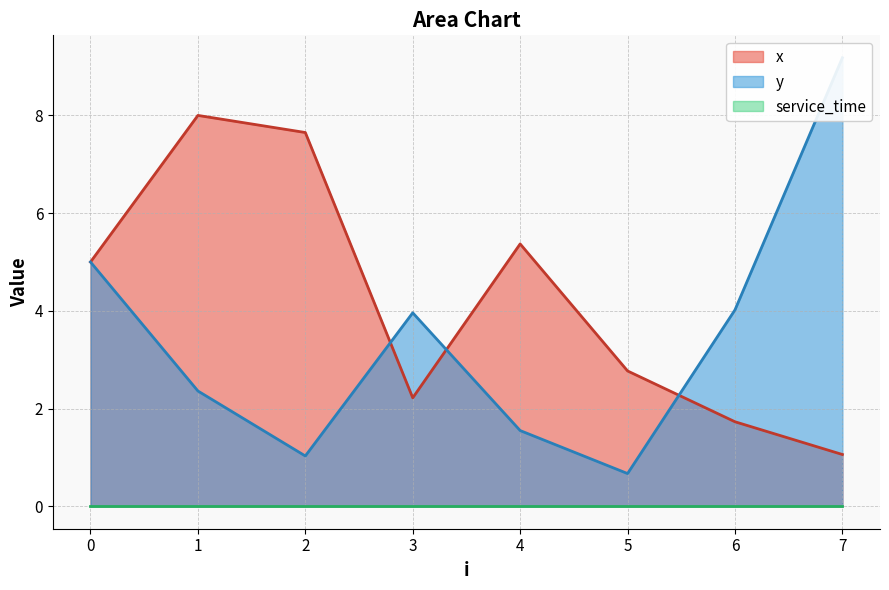

The x series shows 0.4 at 6. True or false?

False